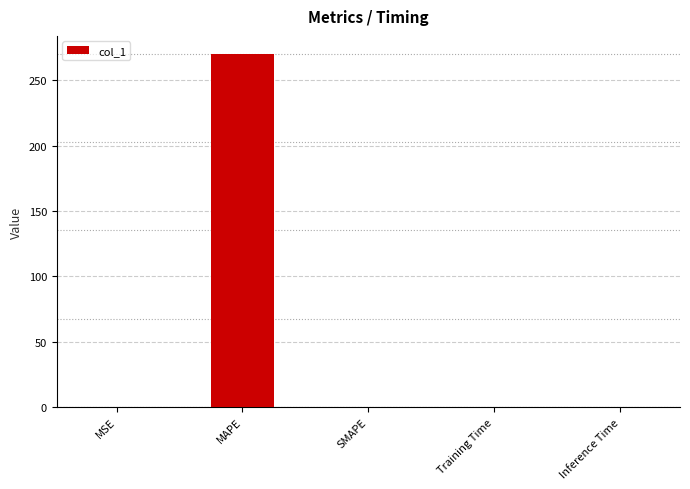

What is the greatest value displayed?

270.3